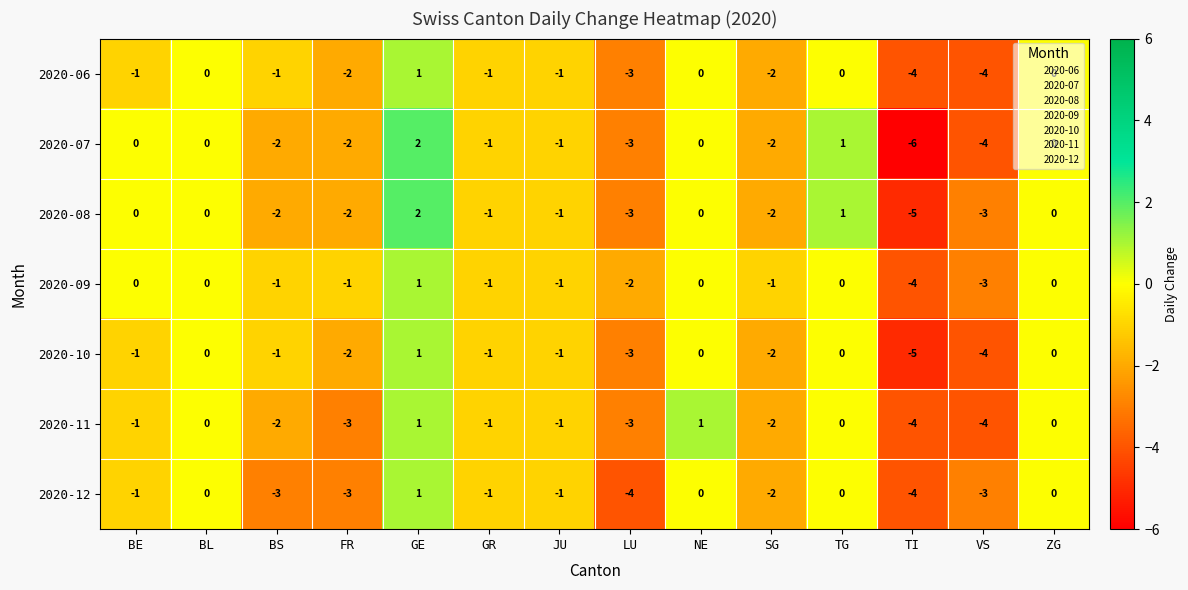

What is the difference between the maximum and minimum values in the 2020-06 series?

5